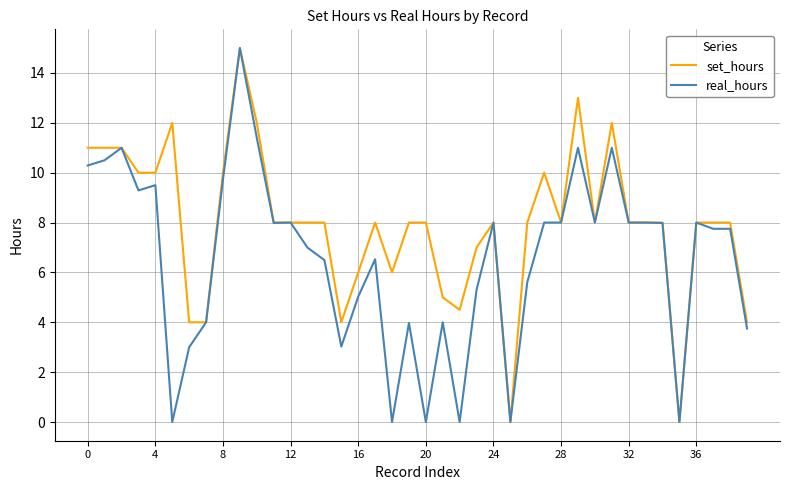

Rank the series by their average value, from lowest to highest.

real_hours, set_hours